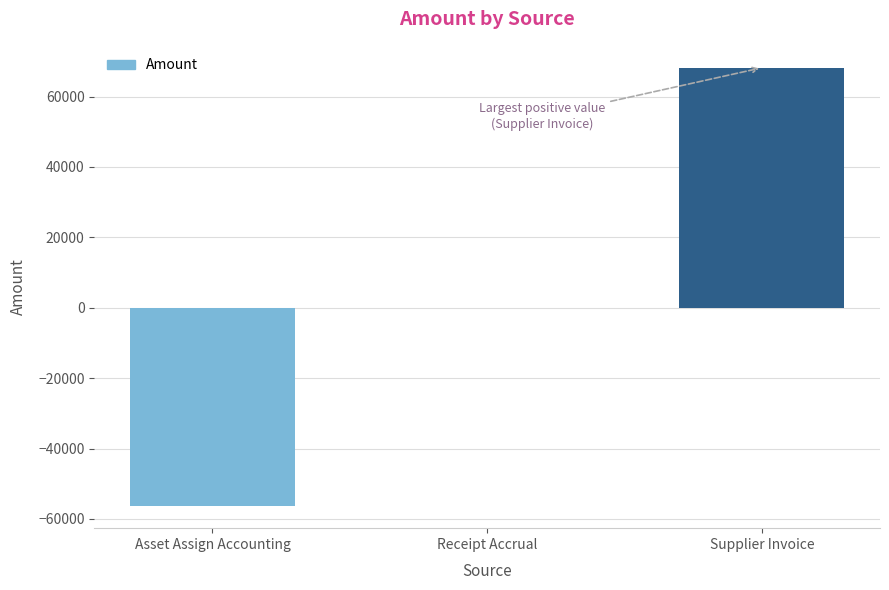

True or false: the data shows 68173.2 at Supplier Invoice.

True